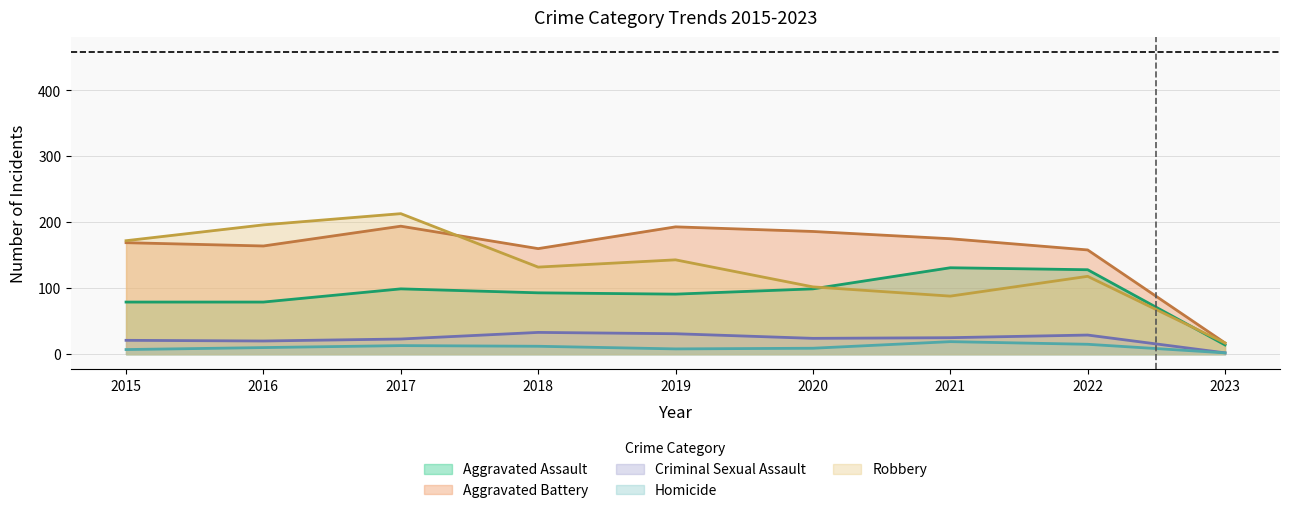

What is the greatest value displayed?

213